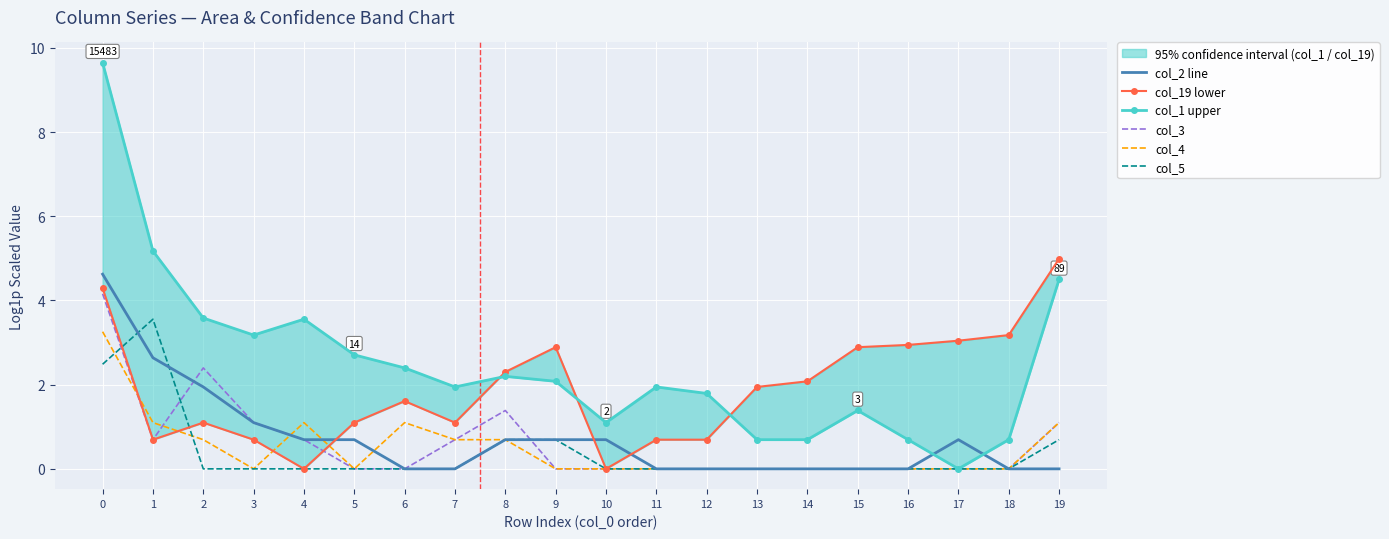

What is the total value across all series at 15?

4.3